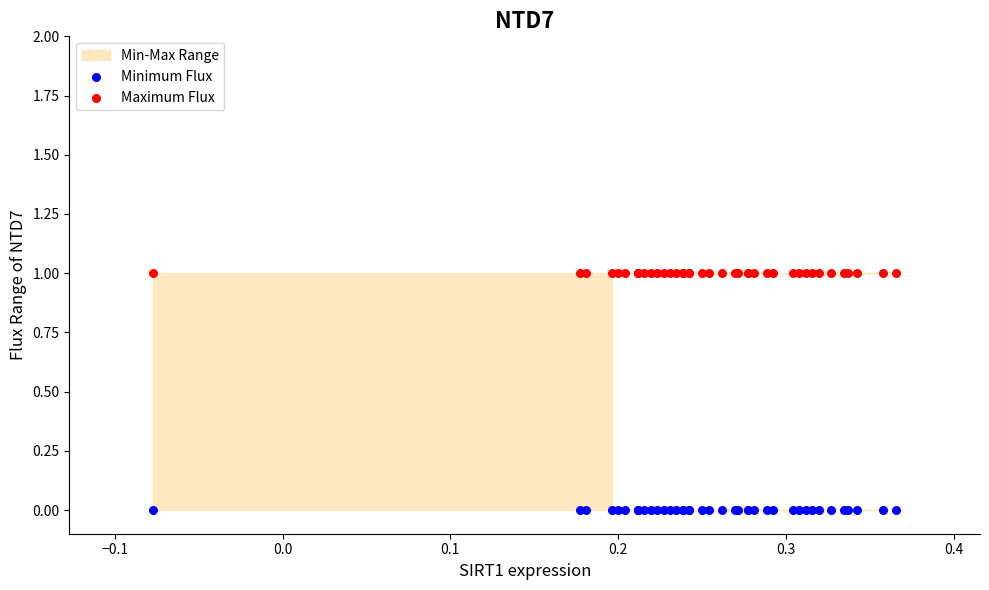

Which series contains the lowest Y value?

Minimum Flux